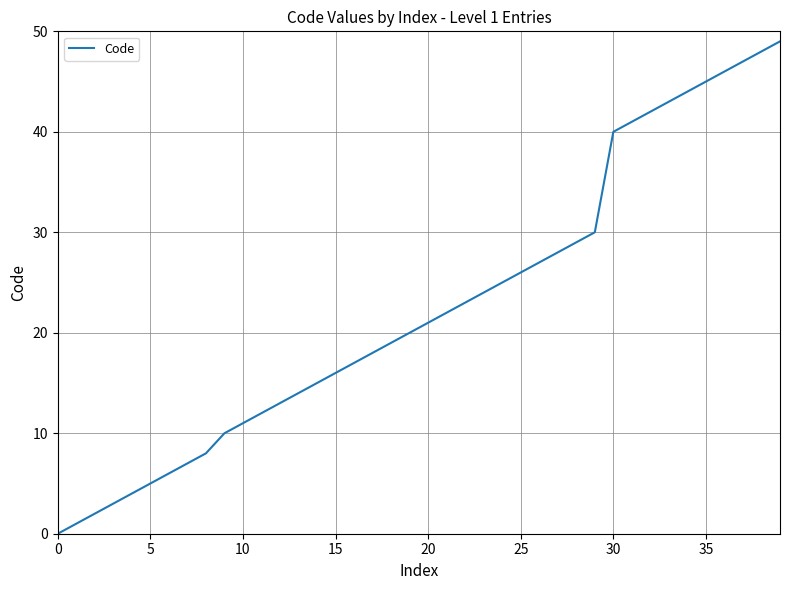

Does the chart have visible grid lines?

Yes